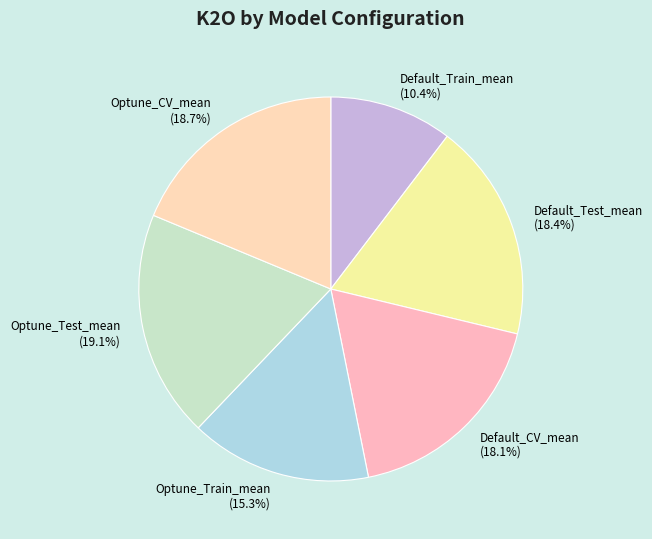

How many slices are in this pie chart?

6